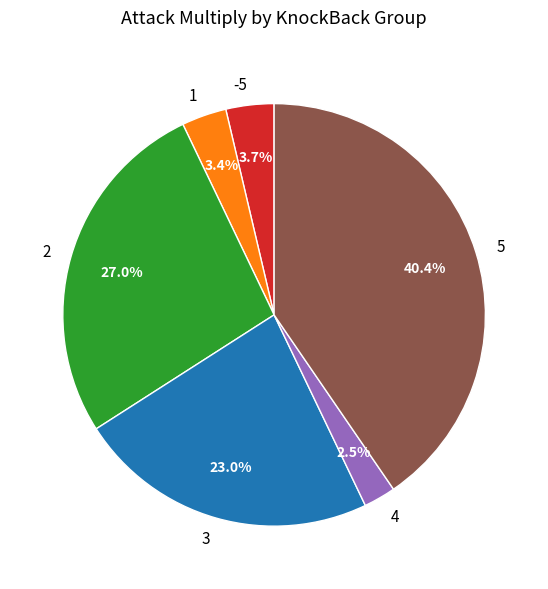

Does 5 represent more than half of the total?

No